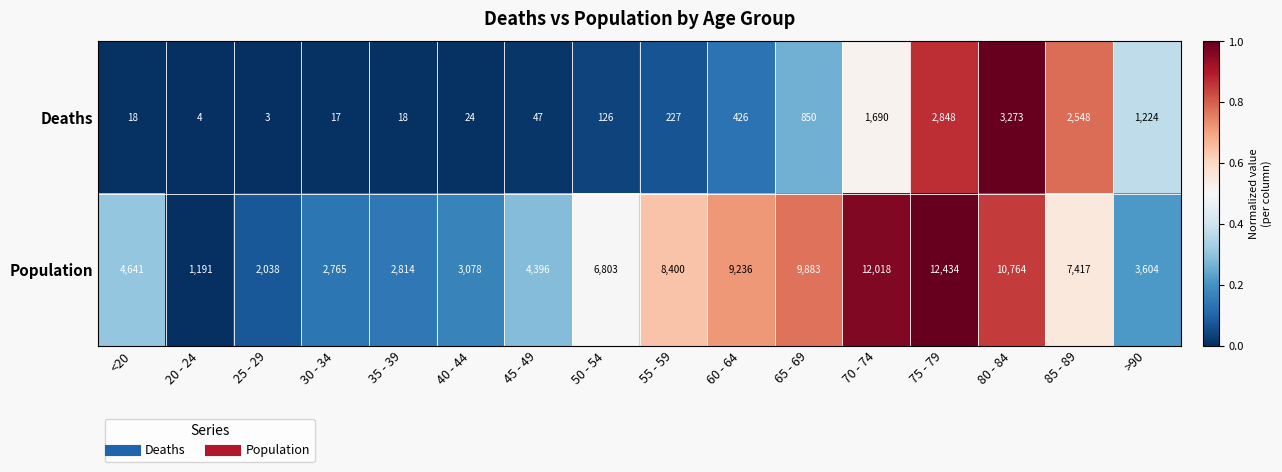

Which series has the largest total across all categories?

Population